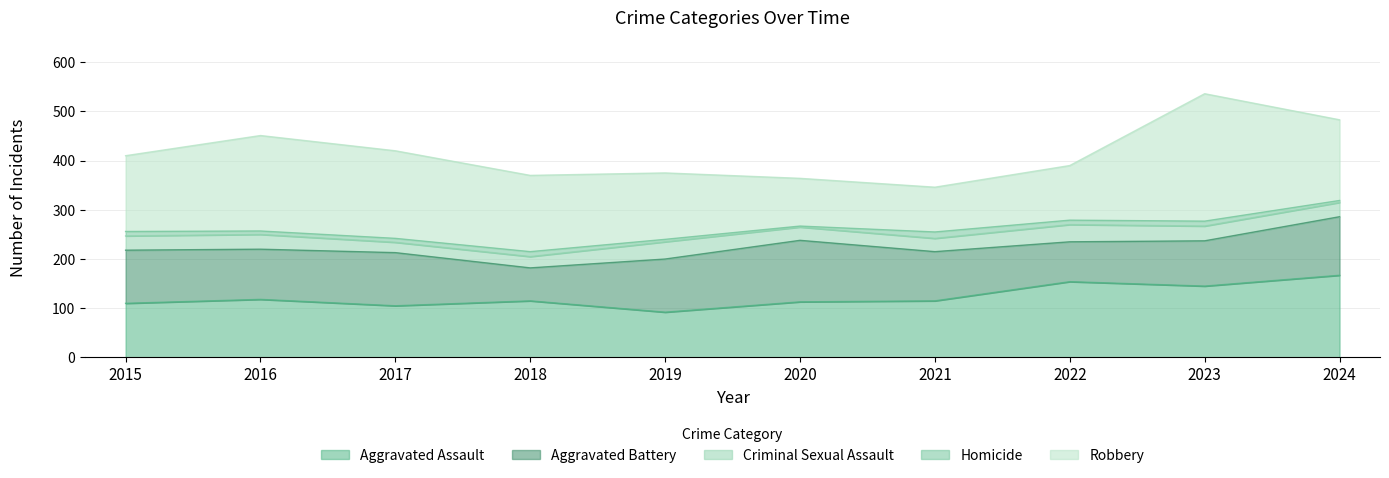

True or false: Aggravated Battery has a value of 165 at 2023.

False